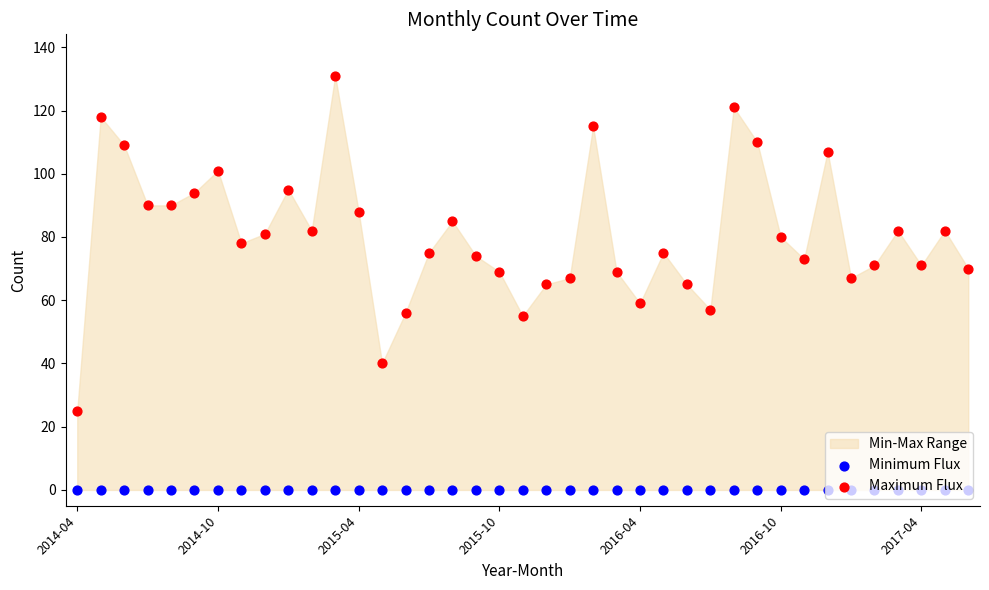

Which series reaches the minimum Y coordinate?

Minimum Flux